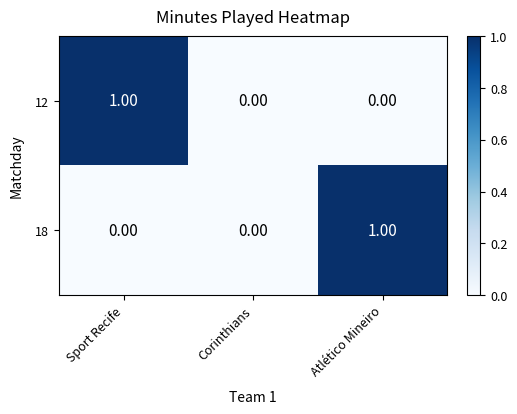

Is the value of 12 at Corinthians greater than the value of 18 at Atlético Mineiro?

No